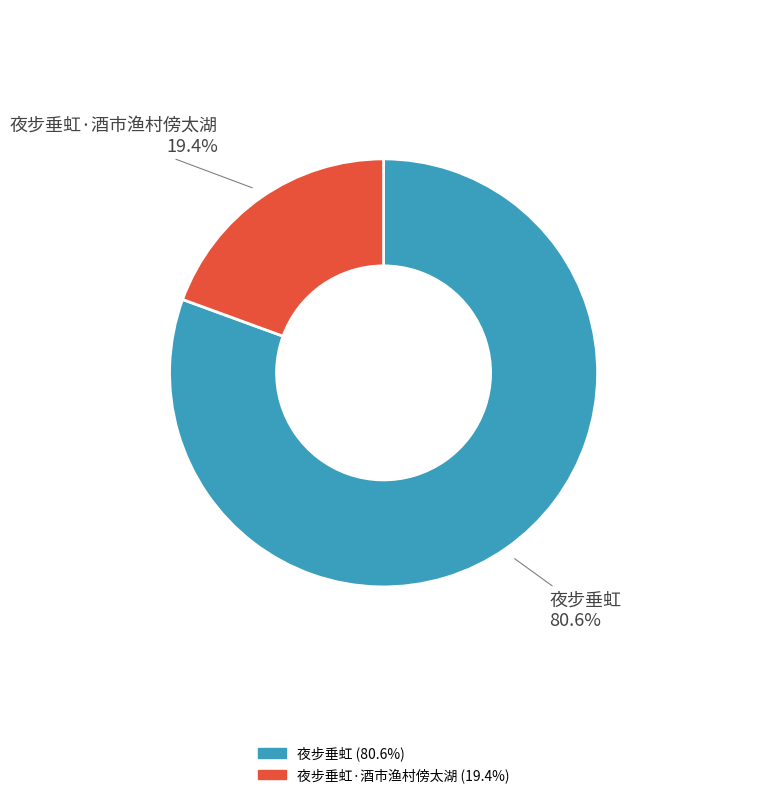

Is there a majority slice in this chart?

Yes